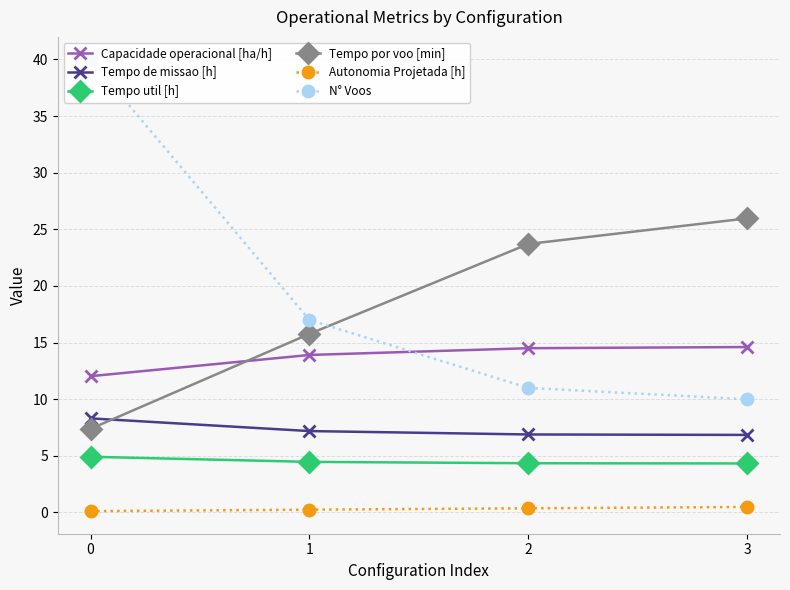

Which has a higher value, 1 or 2?

2